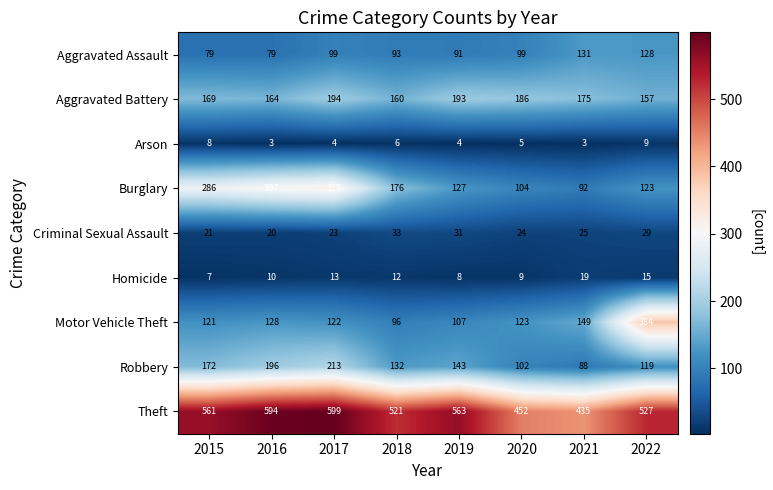

Count the number of data series in this chart.

9